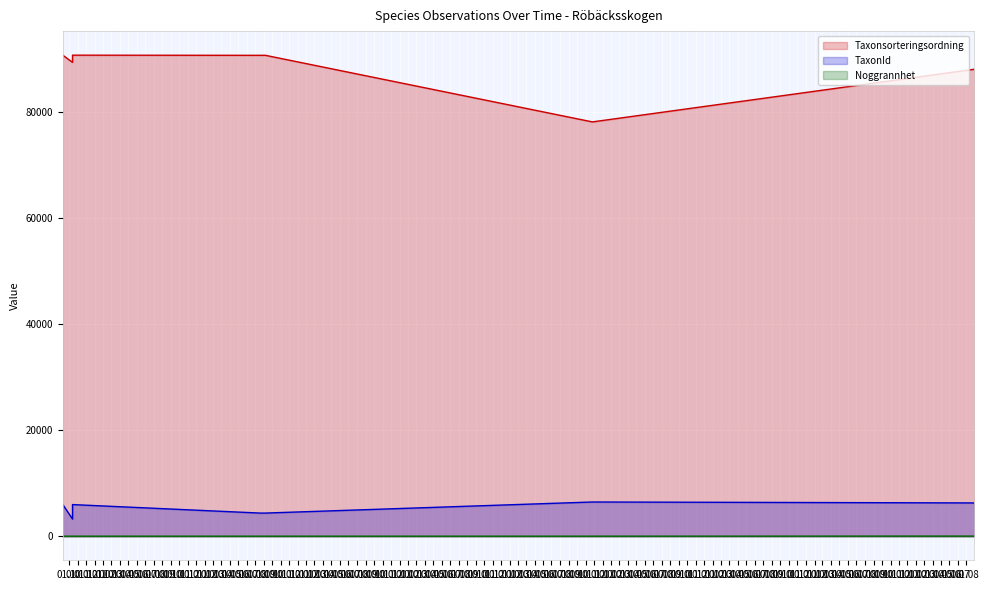

True or false: Taxonsorteringsordning and Noggrannhet cross at least once.

False